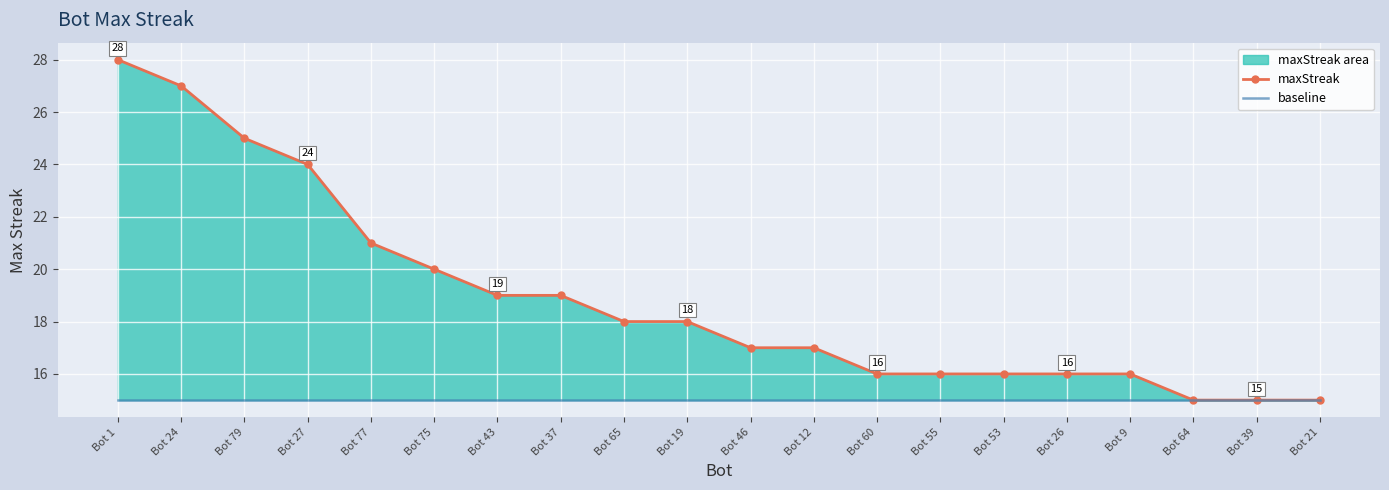

True or false: maxStreak and baseline intersect in this chart.

False